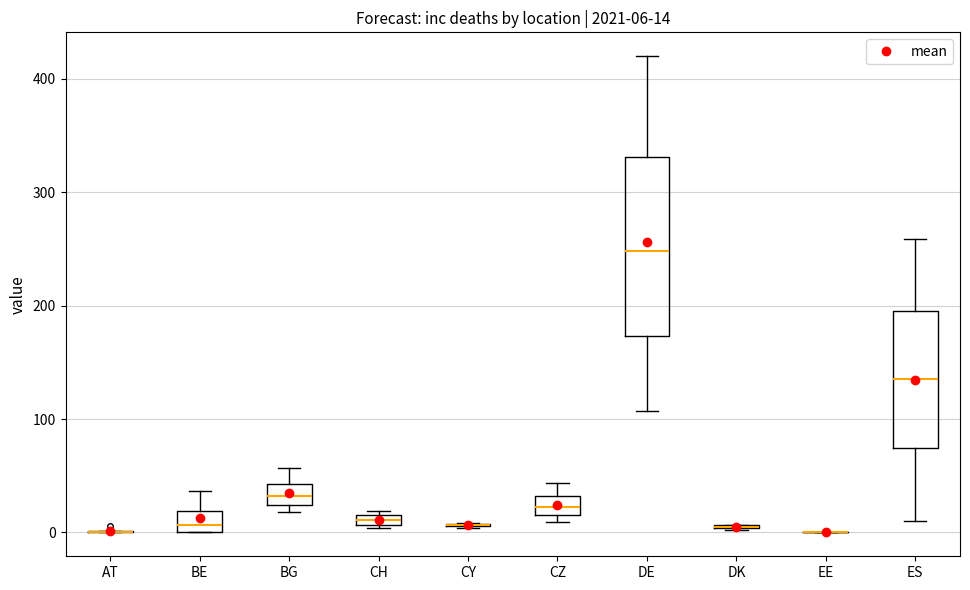

Comparing the boxes themselves (not the whiskers), which one is the tallest?

DE